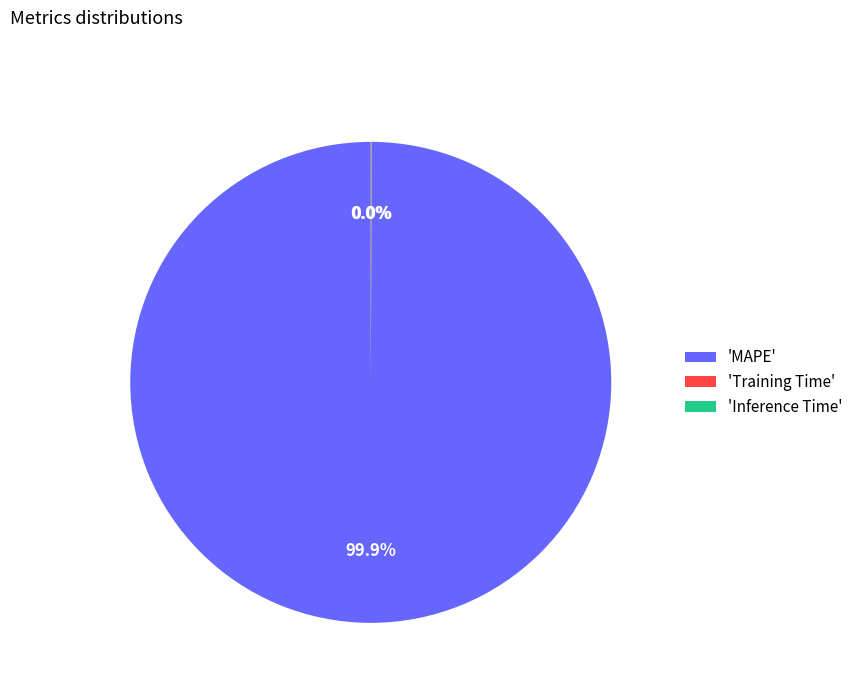

Which category has the biggest portion of the pie?

'MAPE'